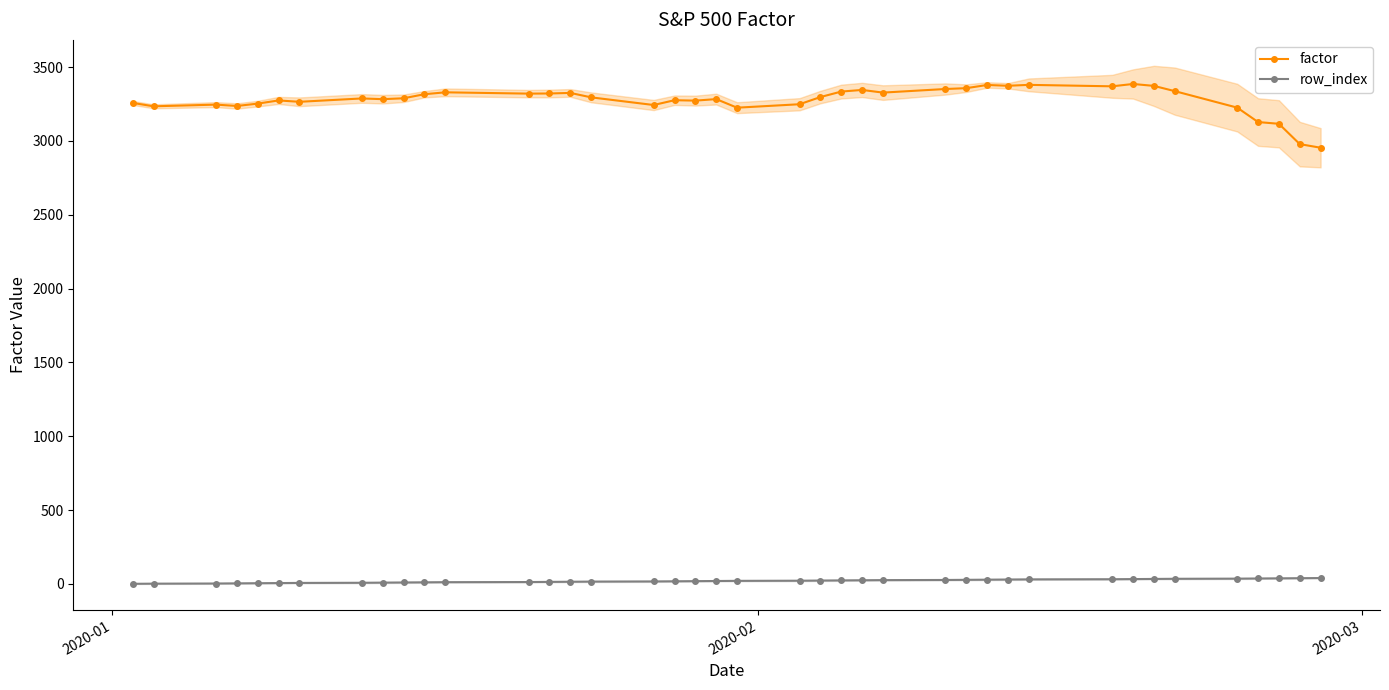

What is the minimum value for factor?

2954.2